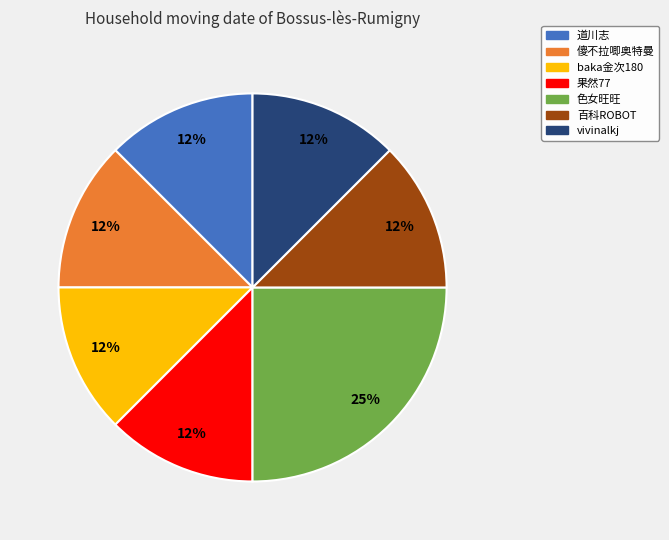

To the nearest percent, what is the average slice percentage?

14%